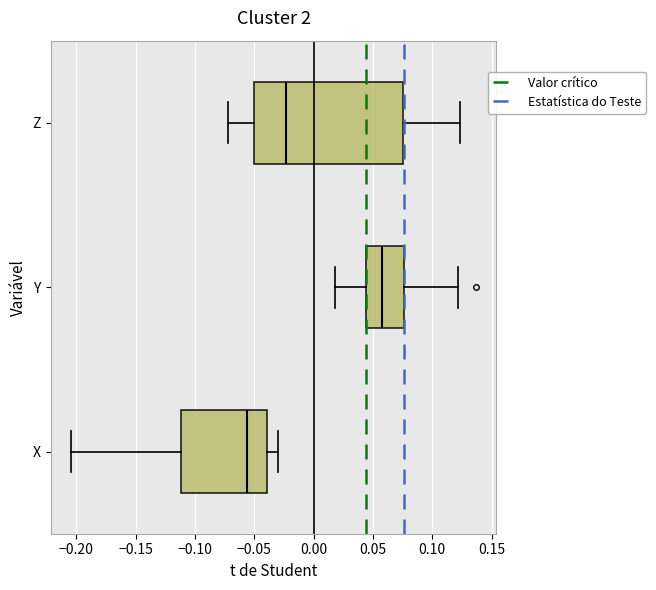

Where does the right whisker of the box for Z end on the x-axis? The values are not printed on the chart, so give them approximately, as read against the axis.

0.125